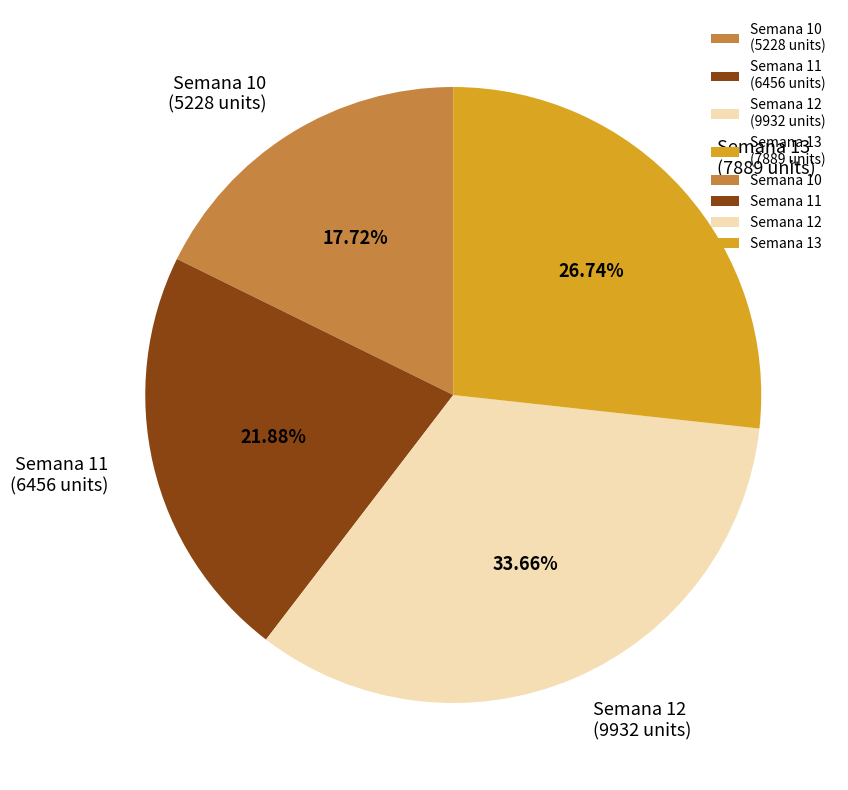

How many segments does this pie chart have?

4